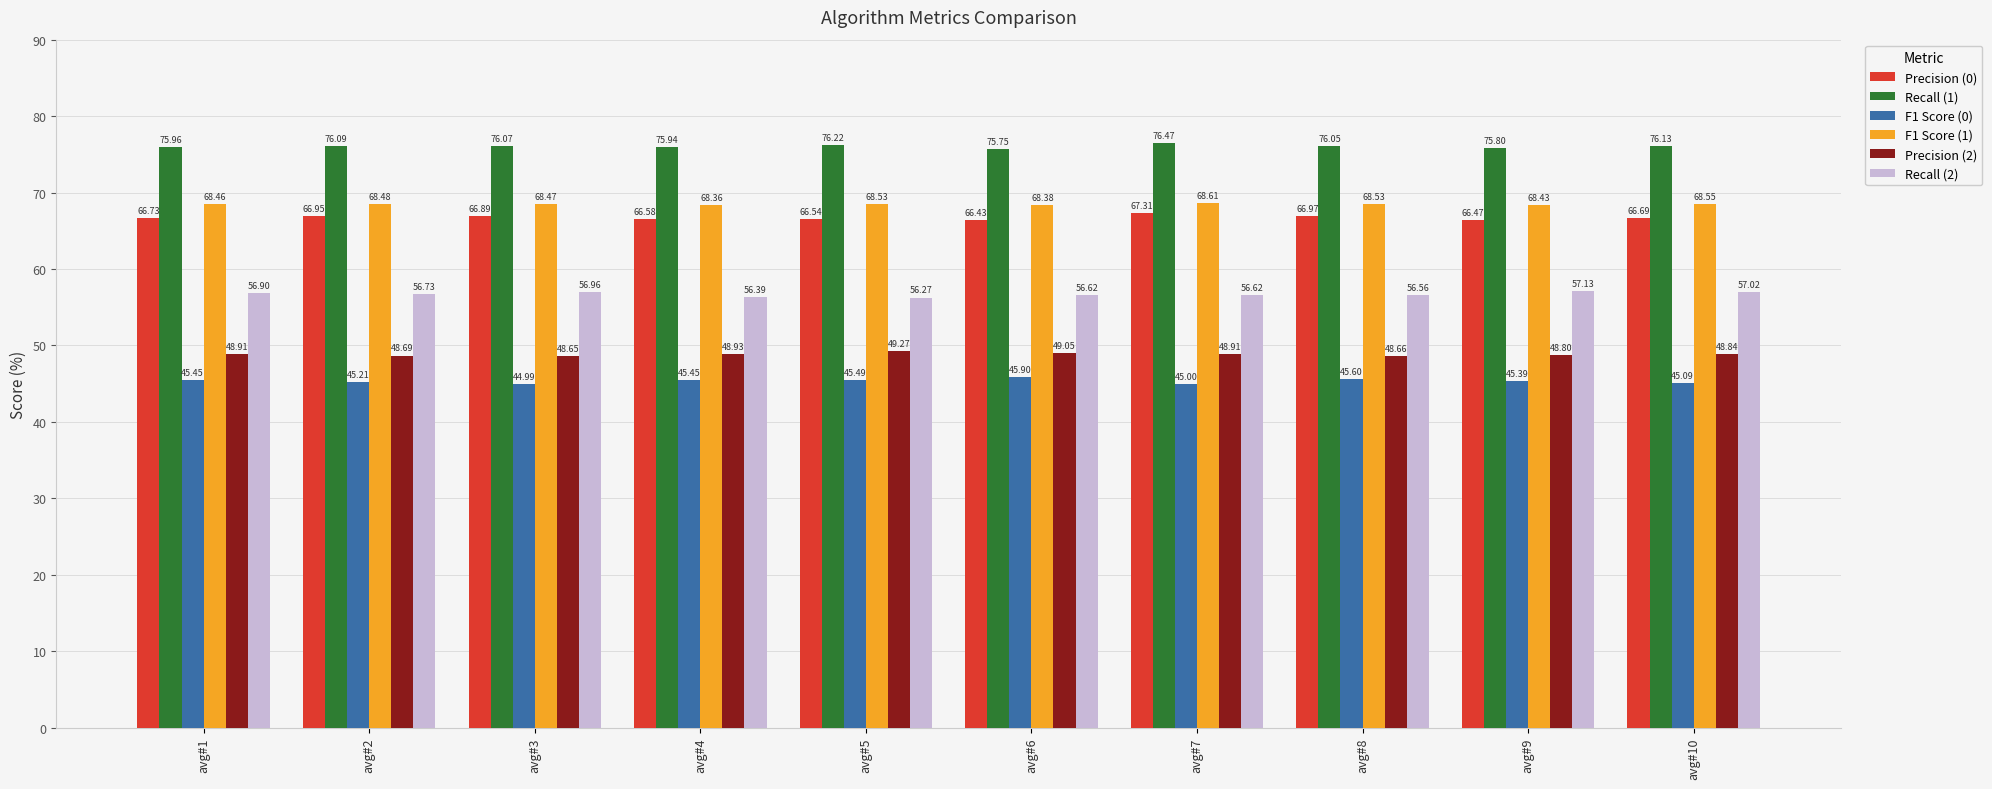

Rank the categories by Recall (1) value from lowest to highest.

avg#6, avg#9, avg#4, avg#1, avg#8, avg#3, avg#2, avg#10, avg#5, avg#7